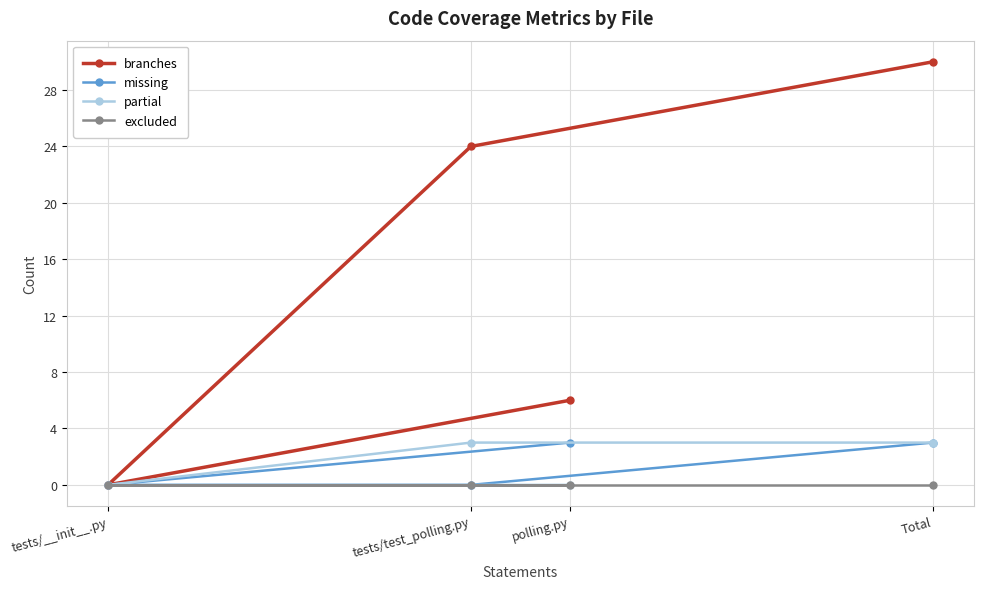

What is the difference between the partial values at polling.py and Total?

3